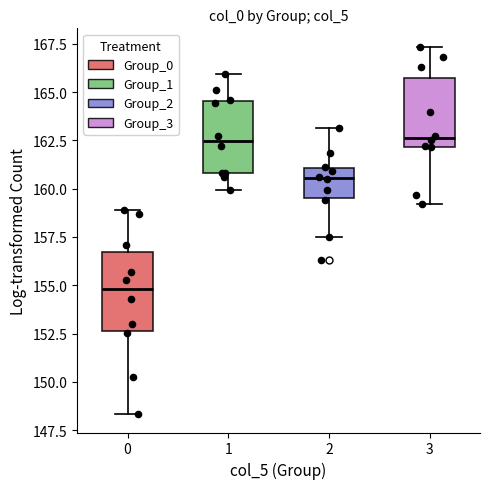

Reading left to right, transcribe this box plot: for each box, give where its median line is, the range the box spans, and where its two whiskers end, as read against the y-axis. The values are not printed on the chart, so give them approximately, as read against the axis.

0: median 155.0, box 152.5 to 156.5, whiskers 148.5 to 159.0
1: median 162.5, box 161.0 to 164.5, whiskers 160.0 to 166.0
2: median 160.5, box 159.5 to 161.0, whiskers 157.5 to 163.0
3: median 162.5, box 162.0 to 165.5, whiskers 159.0 to 167.5